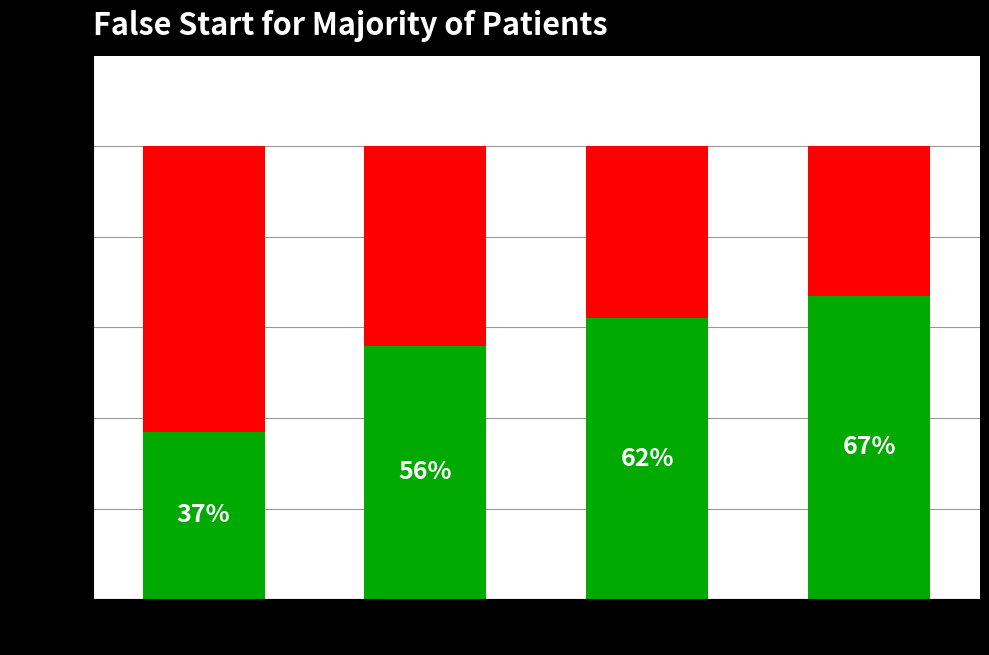

What is the total value across all series at 3rd medication?

100